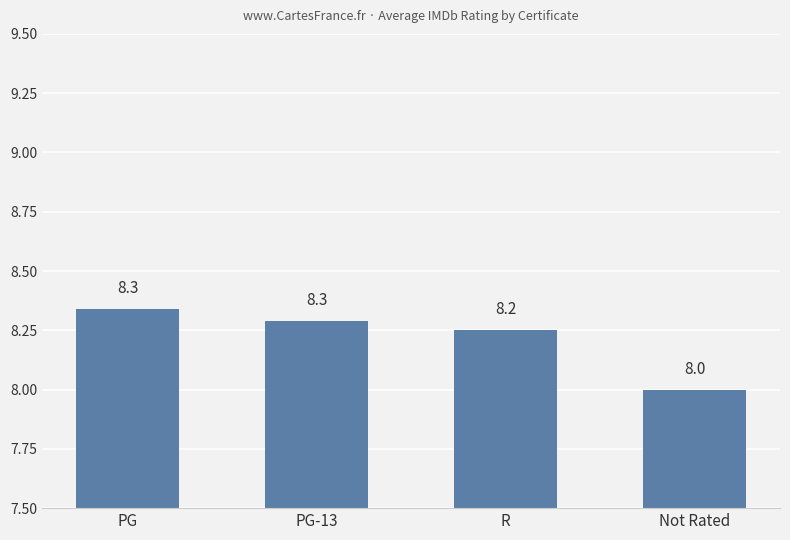

How many values are between 8 and 9?

4